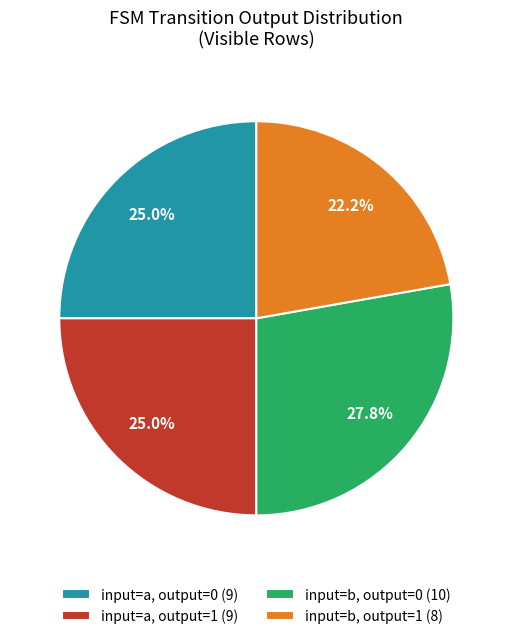

Which slice is the largest?

input=b, output=0 (10)